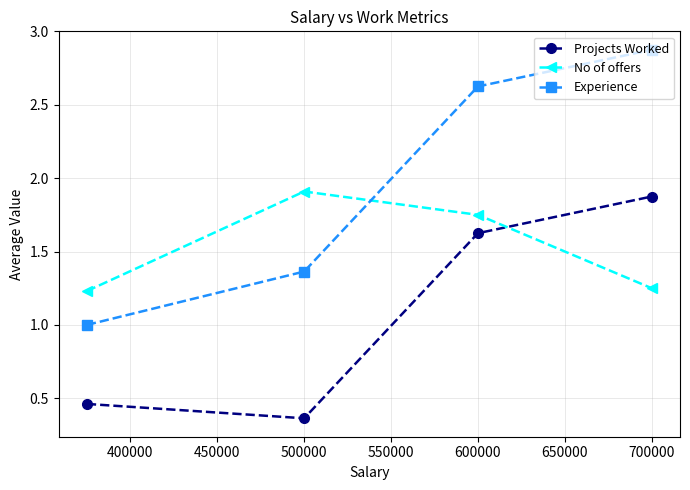

How many interior local valleys does the Projects Worked series have?

1